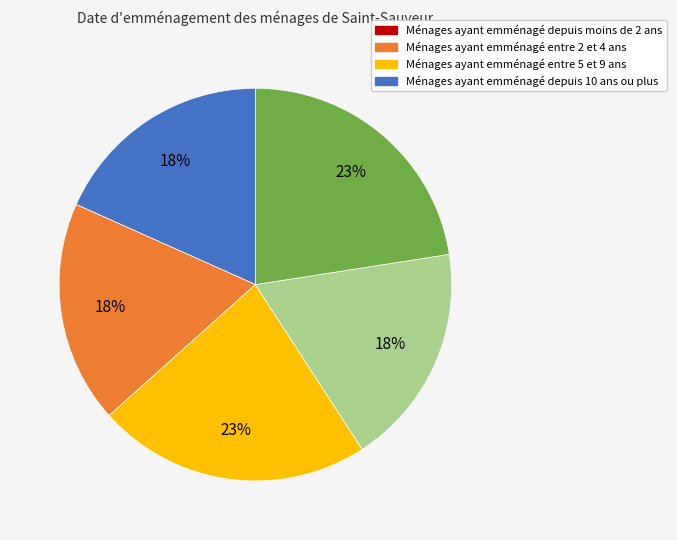

Is there any slice that represents more than half of the pie?

No